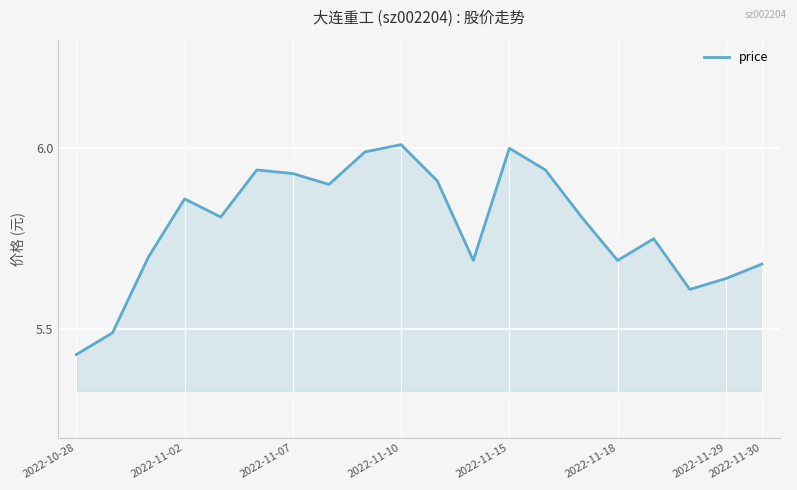

What is the difference between the maximum and minimum values?

0.6